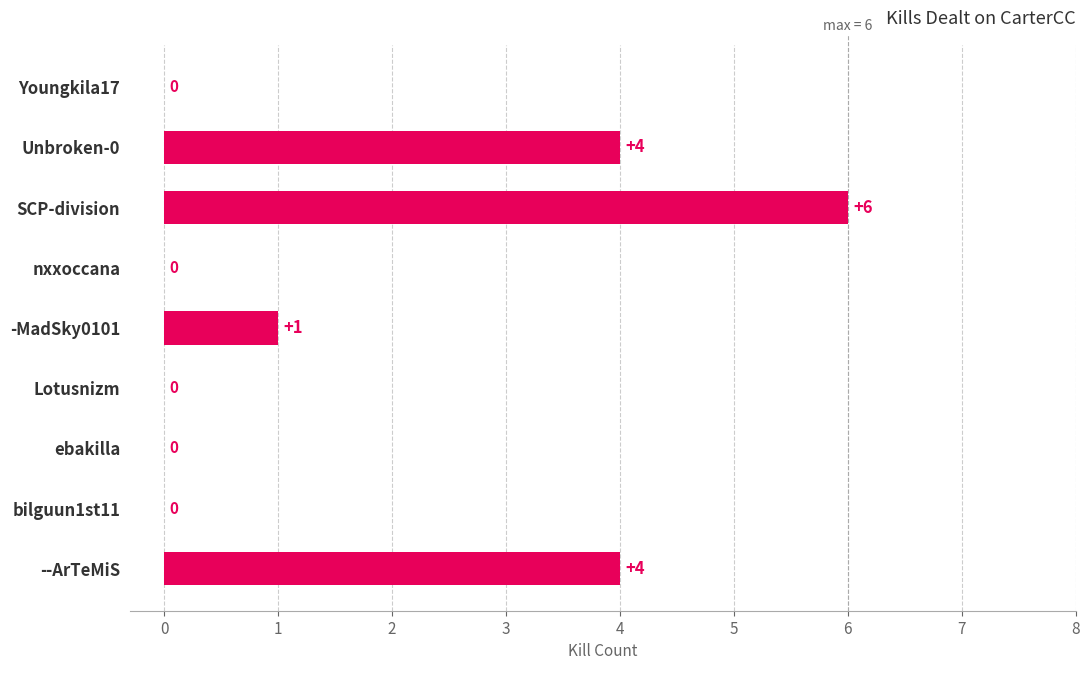

Between ebakilla and -MadSky0101, which is larger?

-MadSky0101